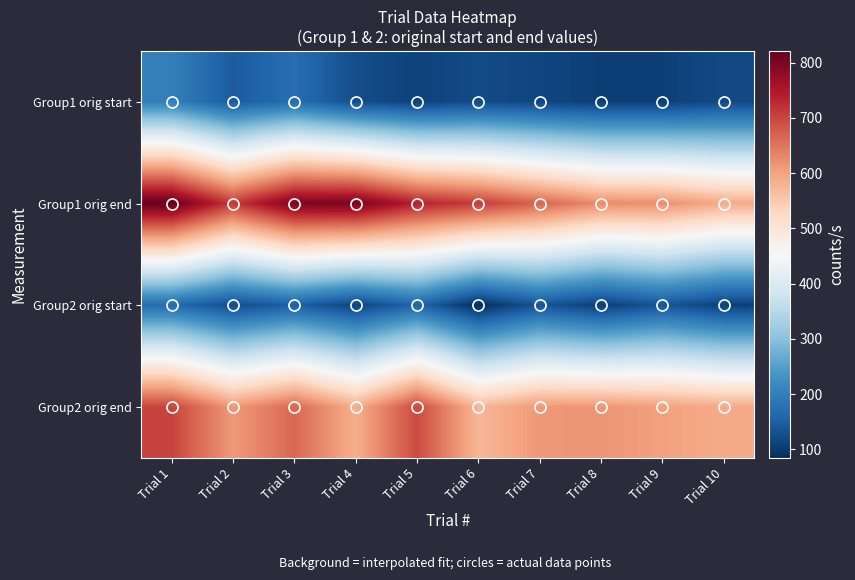

What is the minimum value shown in the chart?

84